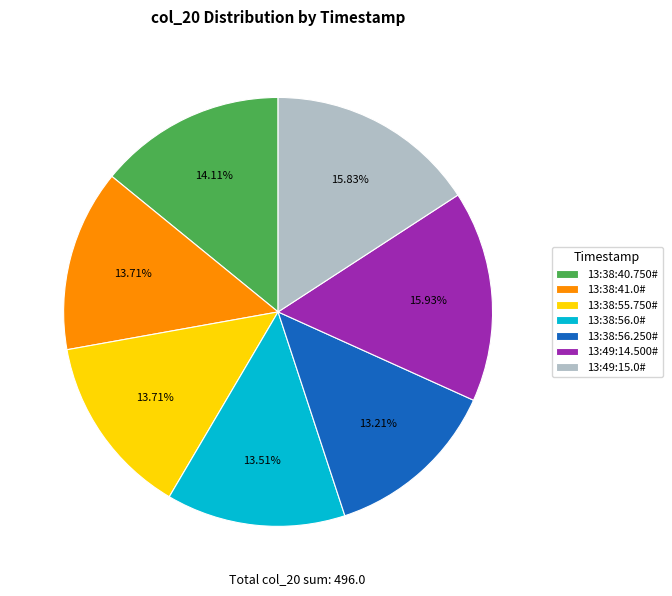

To the nearest percent, what percentage of the pie is 13:38:40.750#?

14%